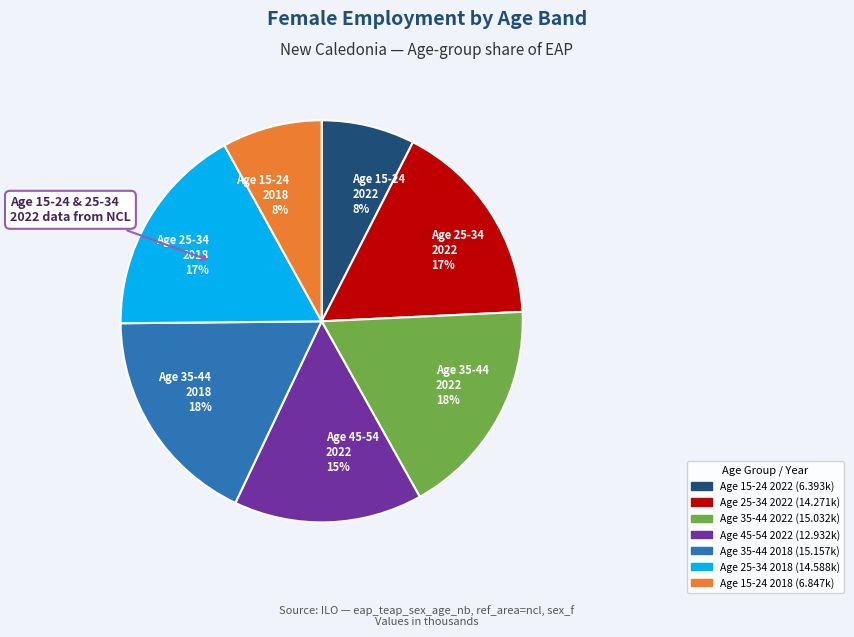

To the nearest percent, what percentage of the pie is Age 35-44 2018?

18%